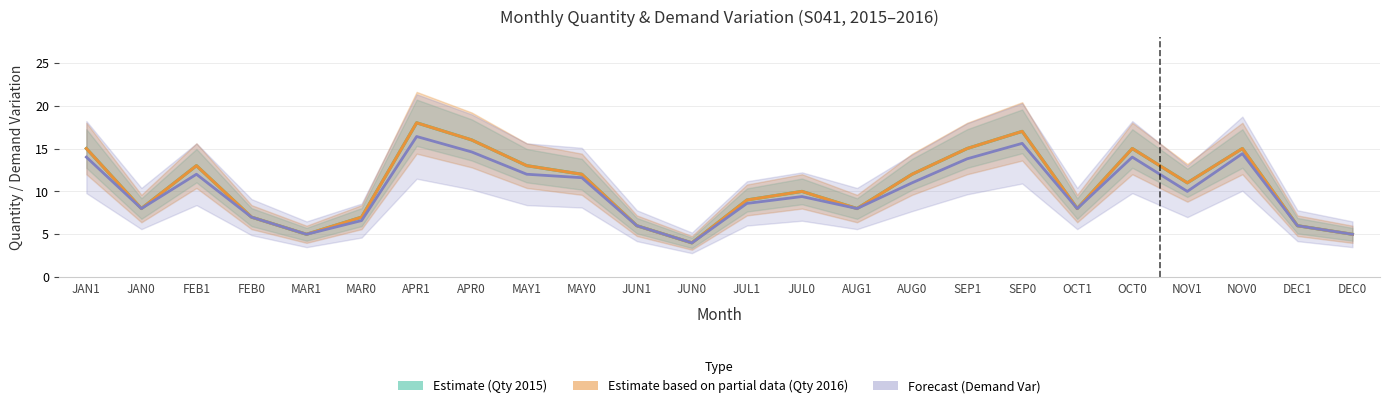

The Quantity 2016 (Partial Estimate) series shows 15.8 at AUG0. True or false?

False